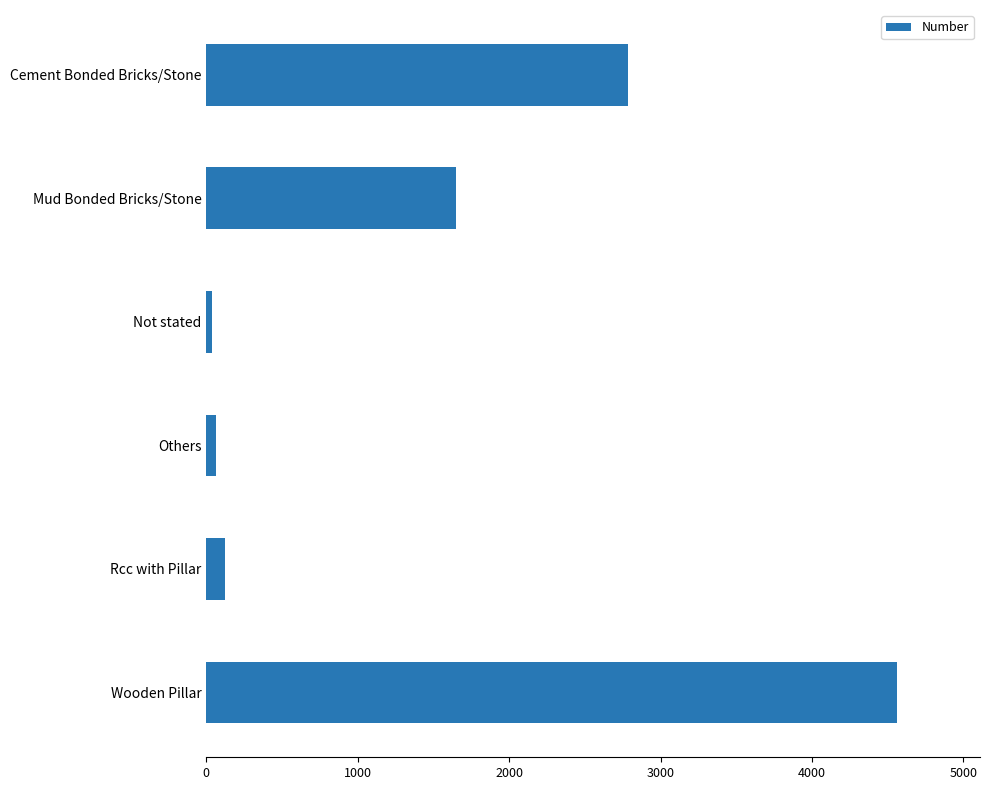

What is the label of the 4th bar from the bottom?

Not stated